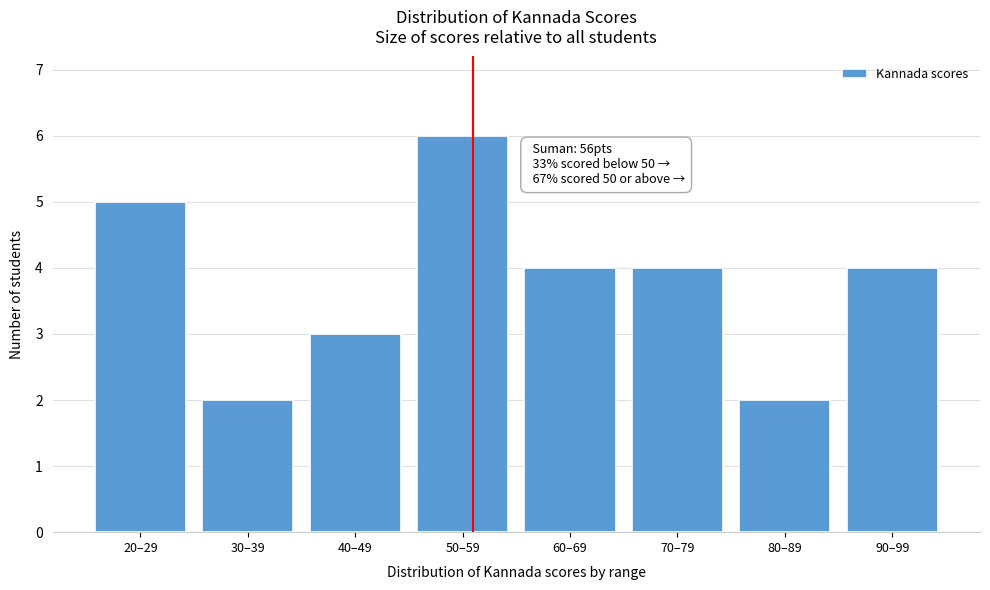

Reading left to right, list all the values displayed in this chart.

20–29=5	30–39=2	40–49=3	50–59=6	60–69=4	70–79=4	80–89=2	90–99=4